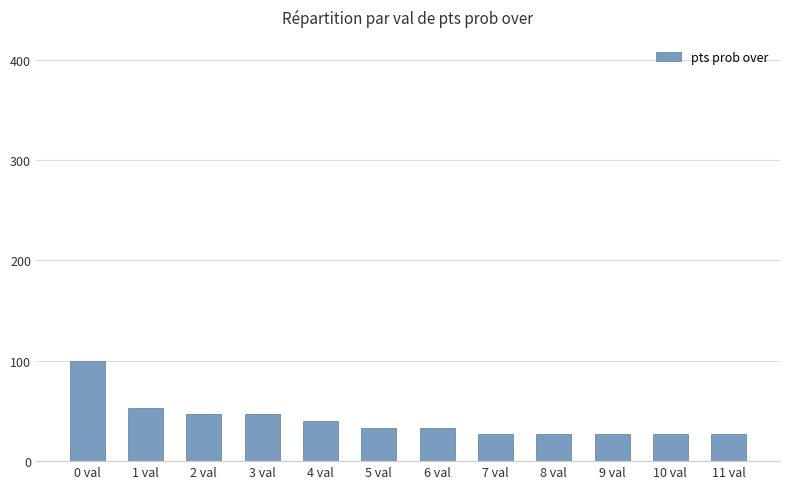

True or false: the data shows 40 at 4 val.

True